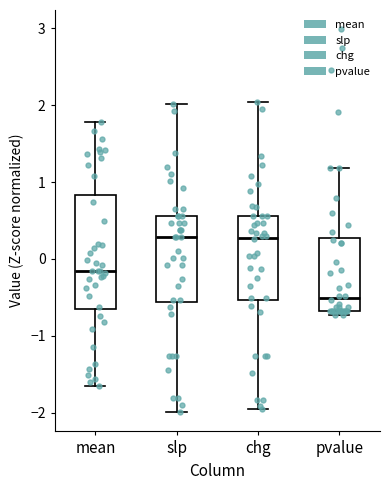

Reading left to right, transcribe this box plot: for each box, give where its median line is, the range the box spans, and where its two whiskers end, as read against the y-axis. The values are not printed on the chart, so give them approximately, as read against the axis.

mean: median -0.2, box -0.7 to 0.8, whiskers -1.6 to 1.8
slp: median 0.3, box -0.6 to 0.6, whiskers -2.0 to 2.0
chg: median 0.3, box -0.5 to 0.6, whiskers -2.0 to 2.0
pvalue: median -0.5, box -0.7 to 0.3, whiskers -0.7 (just below the box's lower edge) to 1.2